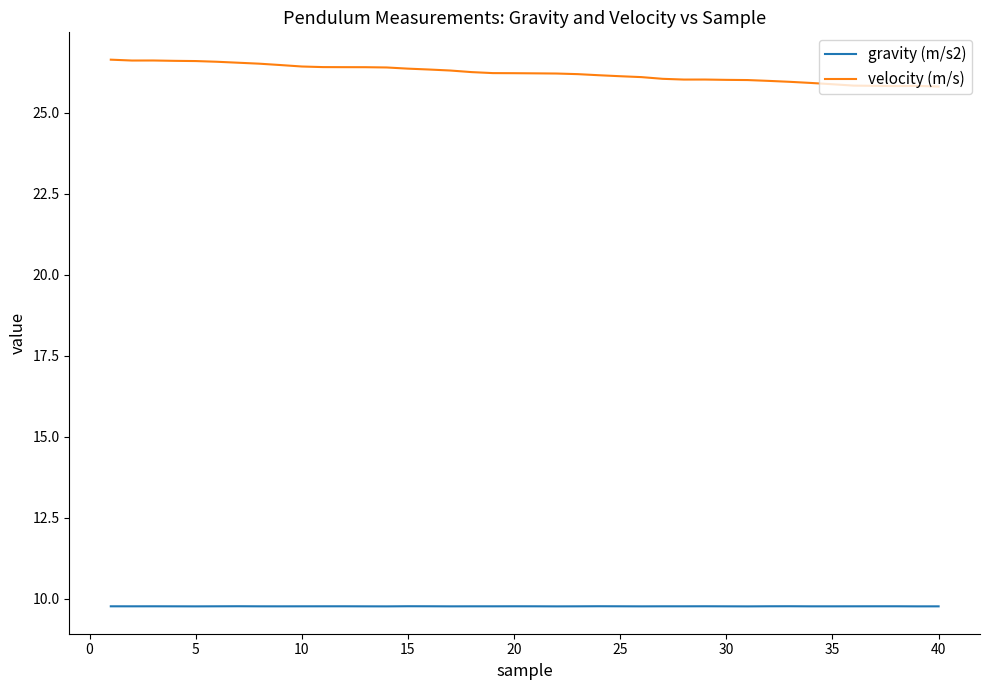

What is the minimum value shown in the chart?

9.8